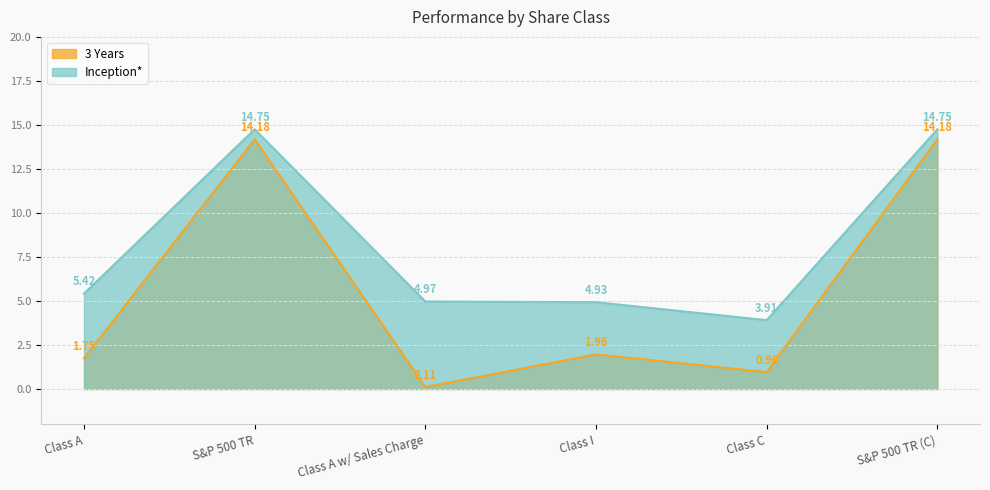

What is the difference between the highest and lowest values at S&P 500 TR (C)?

0.6